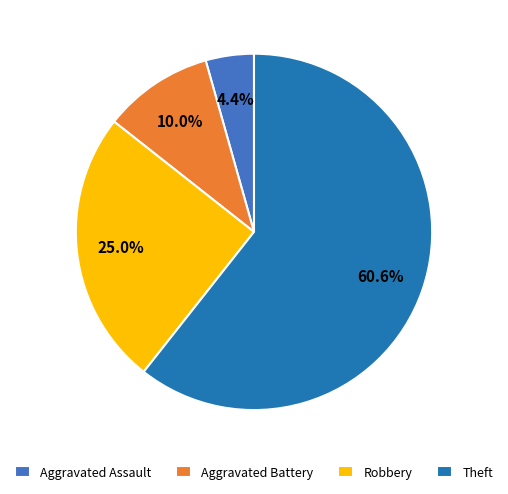

What percentage is the Aggravated Assault slice, to the nearest percent?

4%